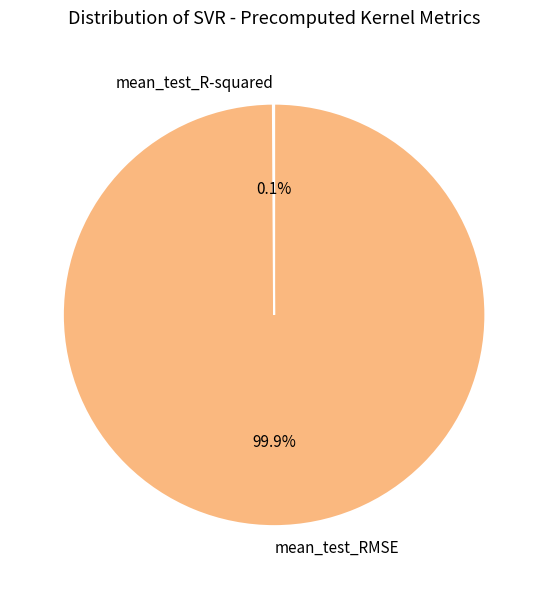

Which category has the biggest portion of the pie?

mean_test_RMSE